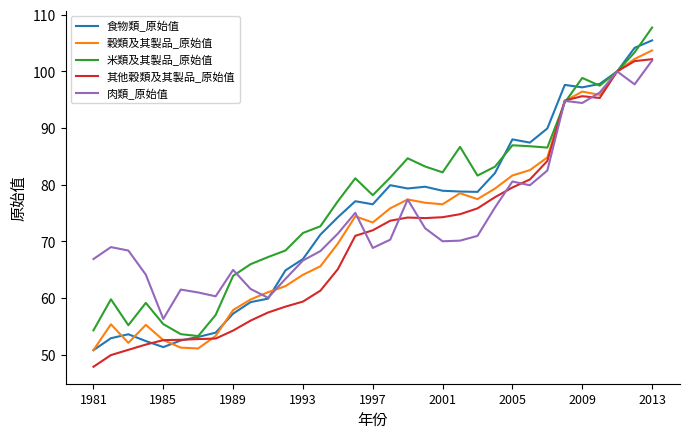

How many series are shown in this chart?

5